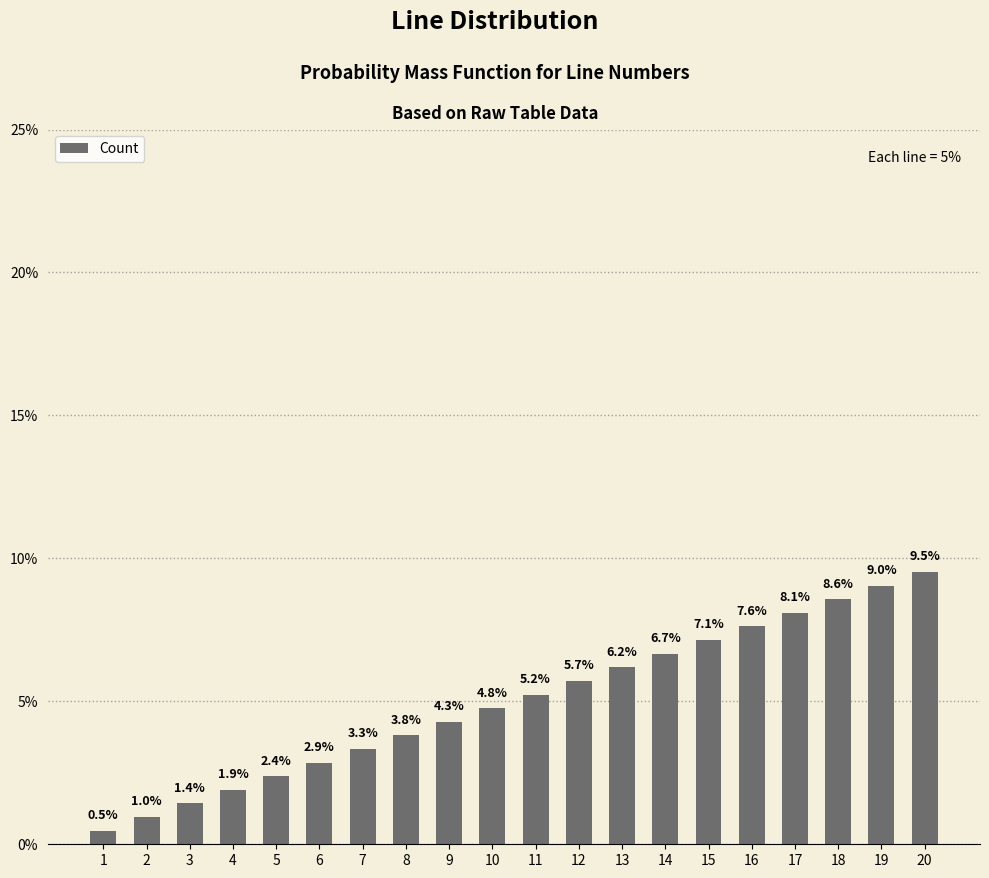

Which category has the highest value across all series?

20